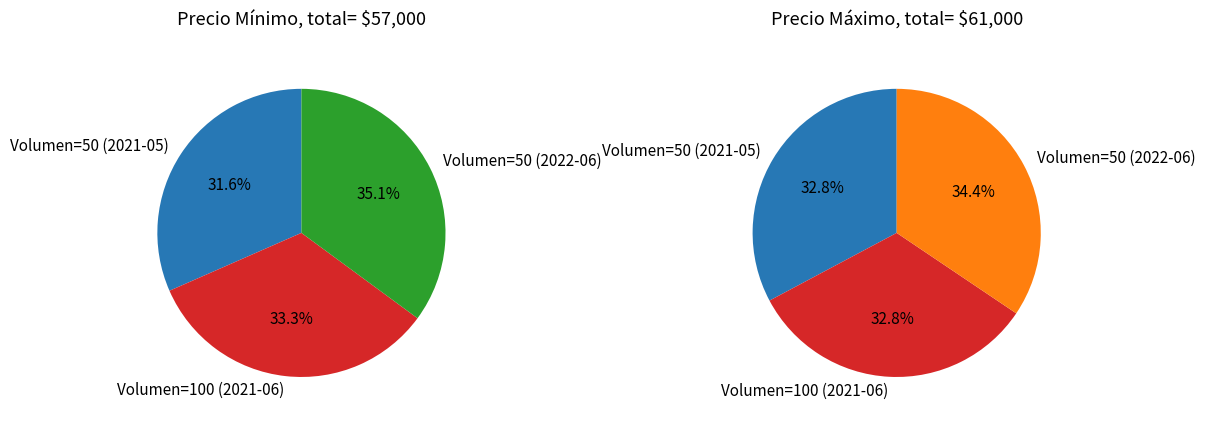

What is the change in value from 50 to 100?

+1000